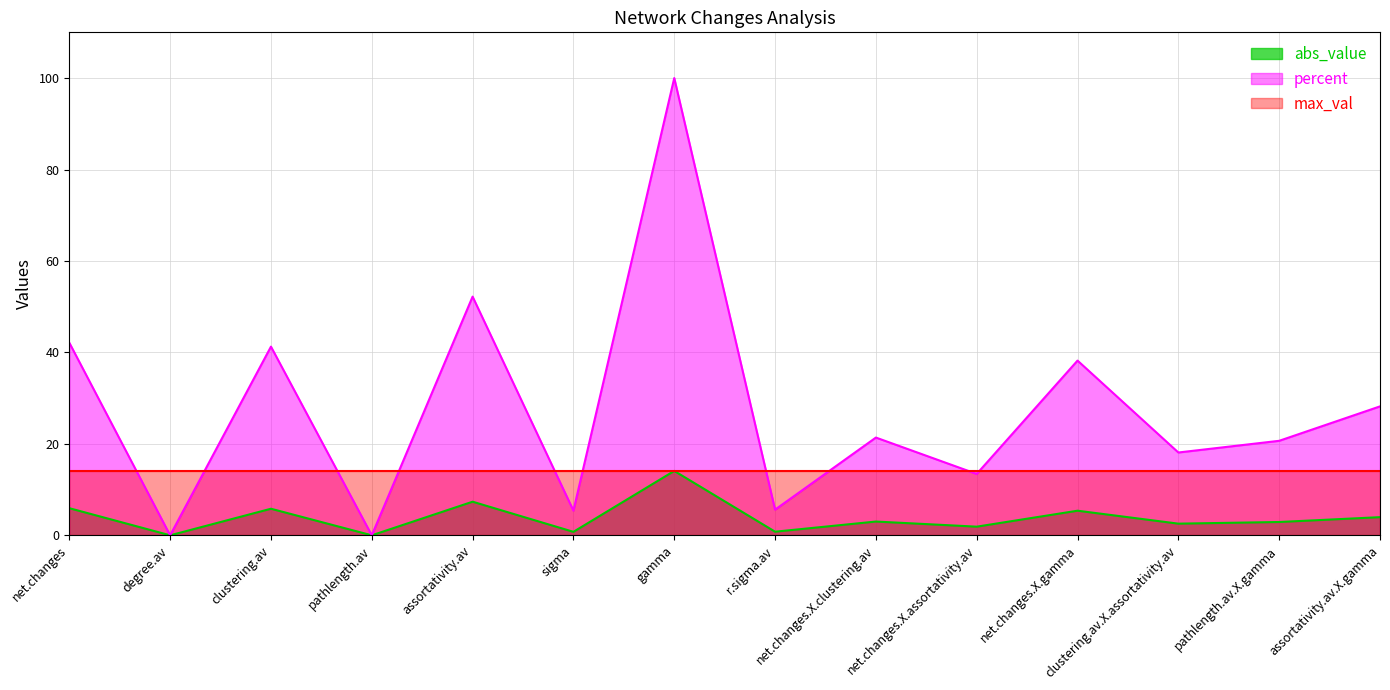

Does the chart display data point markers on the line(s)?

No